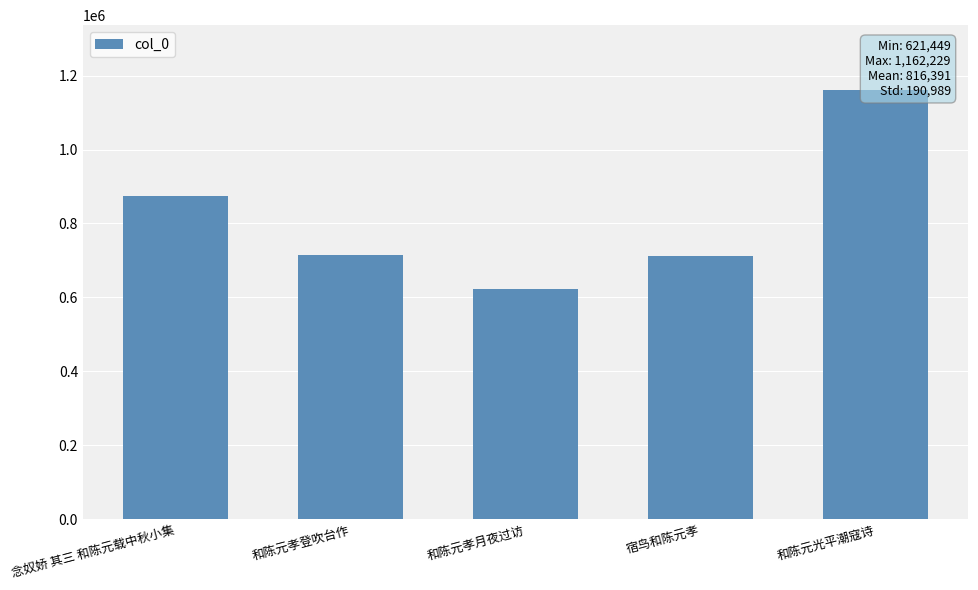

What position from the left is 和陈元孝登吹台作?

2